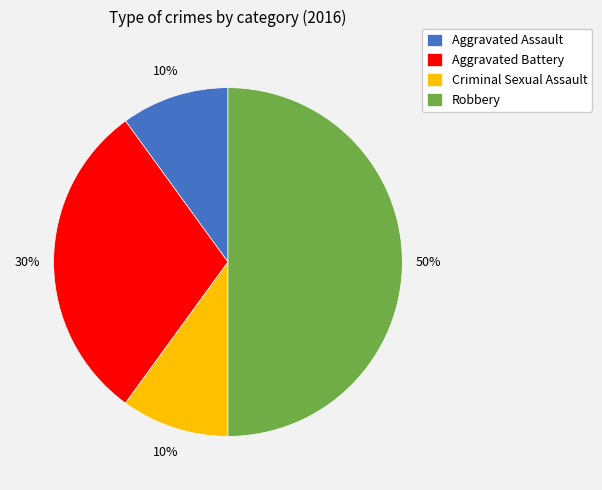

Is the sum of Aggravated Battery and Aggravated Assault greater than half?

No